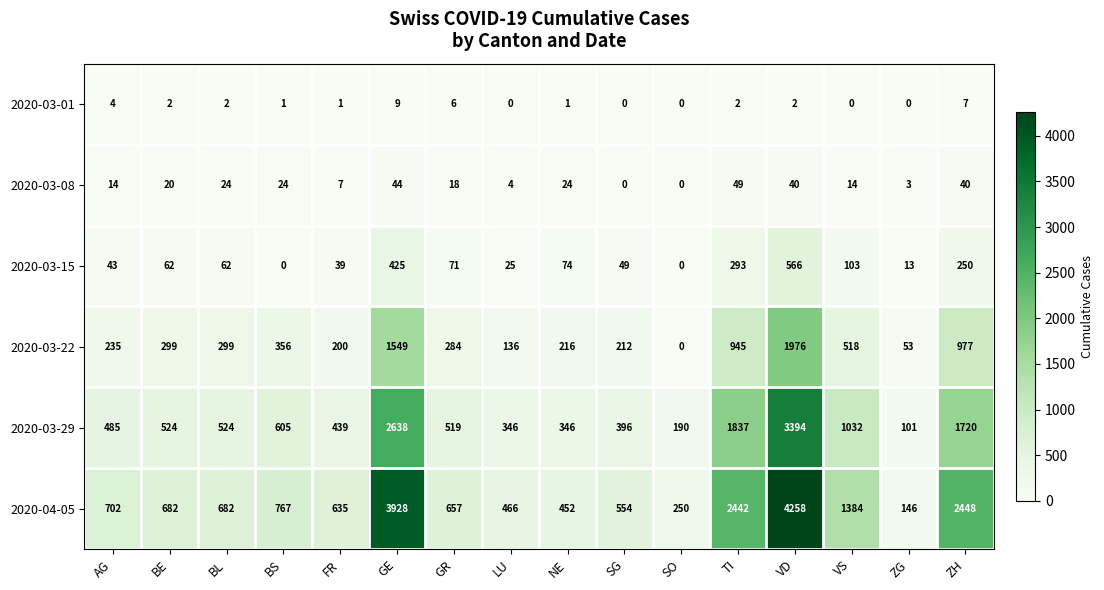

What is the sum of all 2020-03-01 values?

37